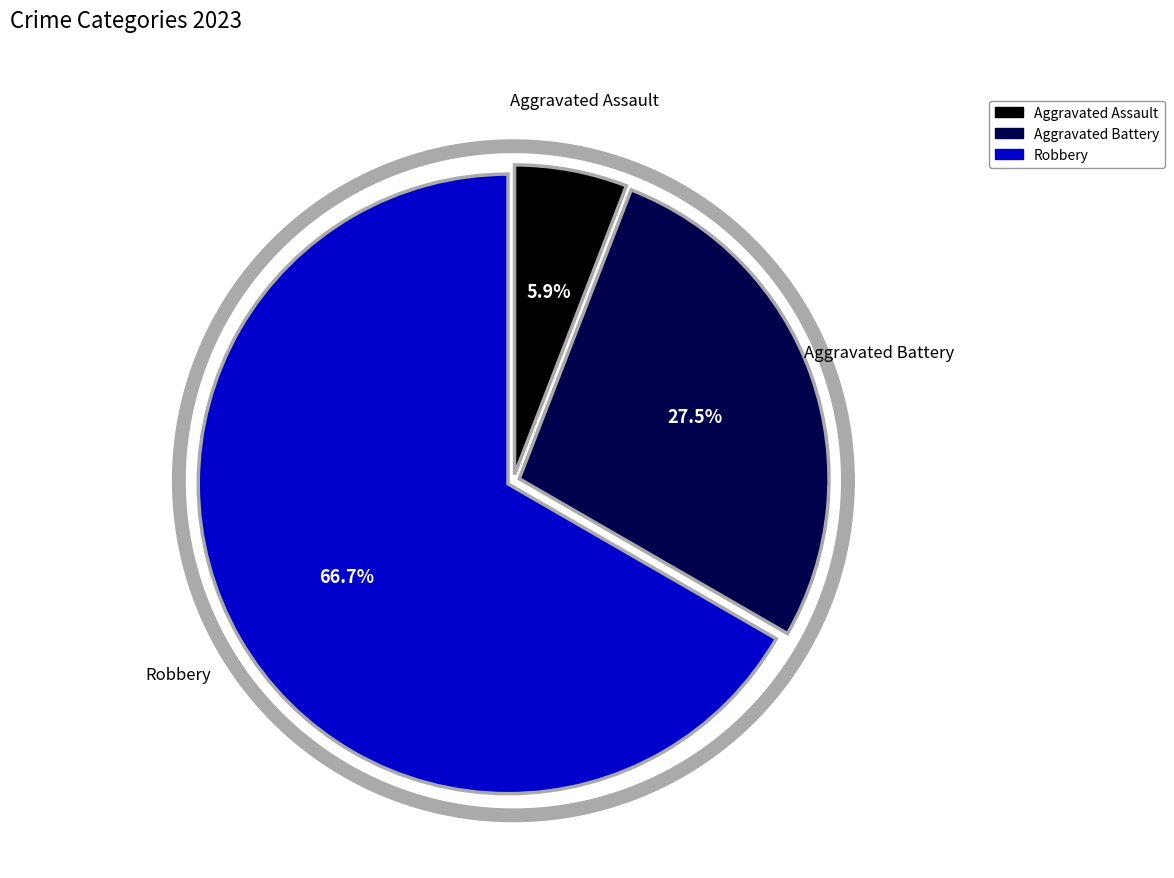

Which slice represents more than half of the pie?

Robbery